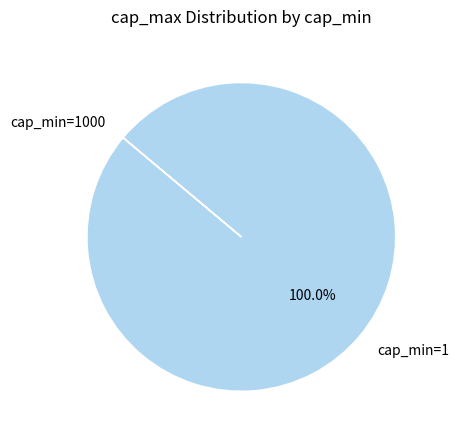

Is there any slice that represents more than half of the pie?

Yes